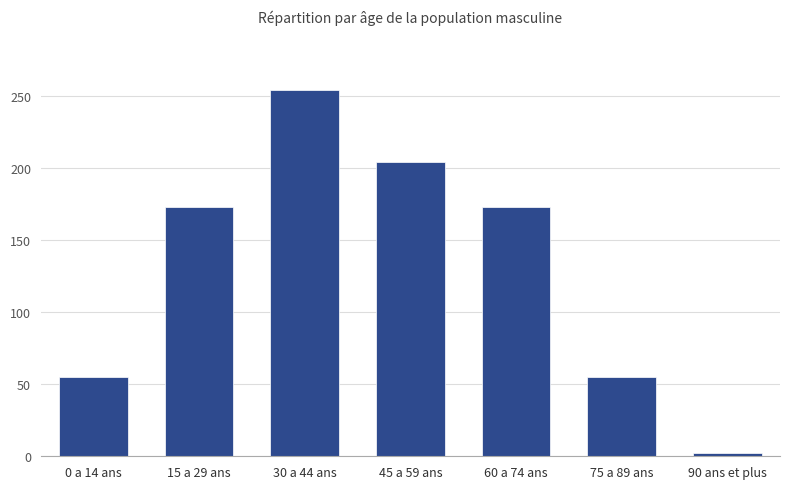

Which label corresponds to the largest value in the chart?

30 a 44 ans